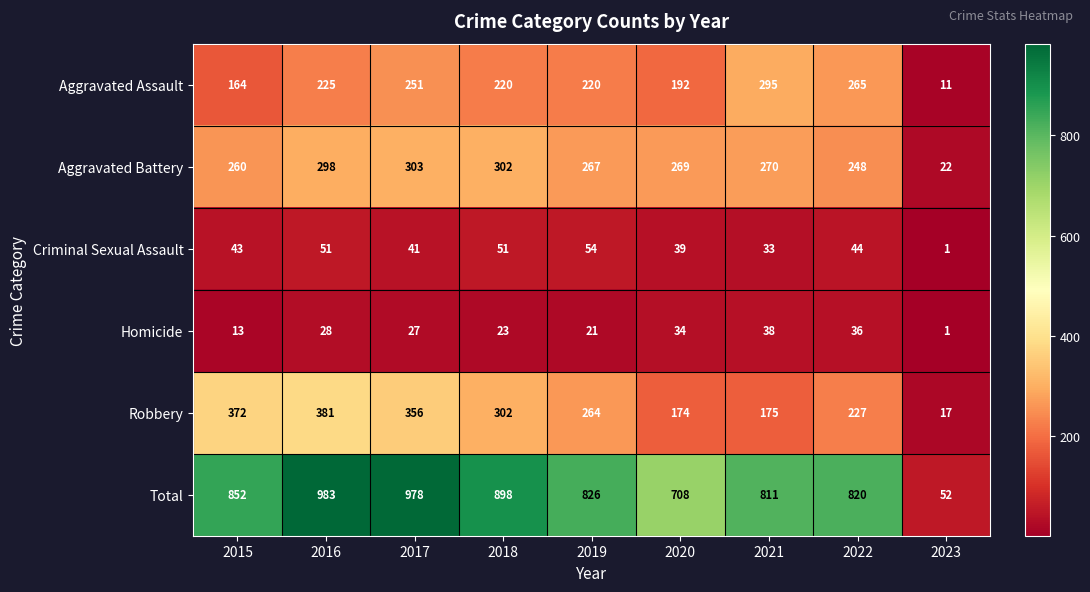

Where does the Aggravated Battery series first go above 269?

2016